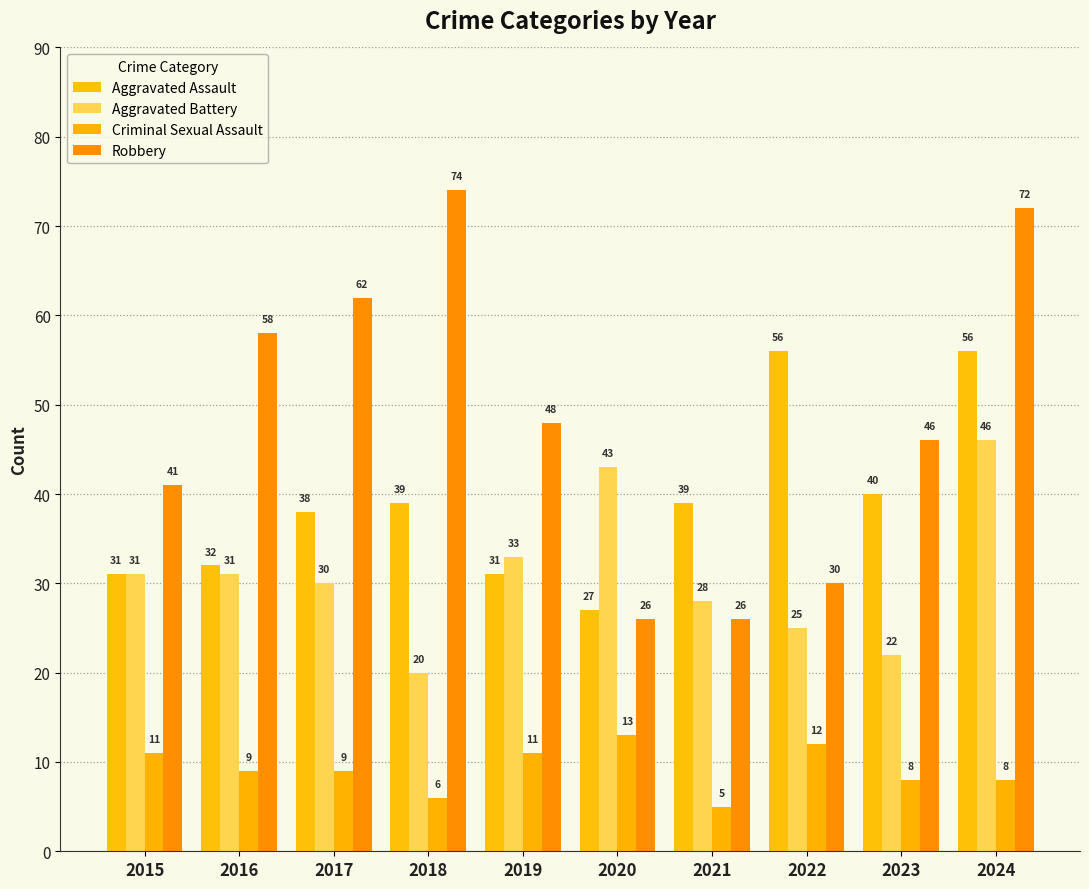

True or false: Criminal Sexual Assault has a value of 8 at 2018.

False